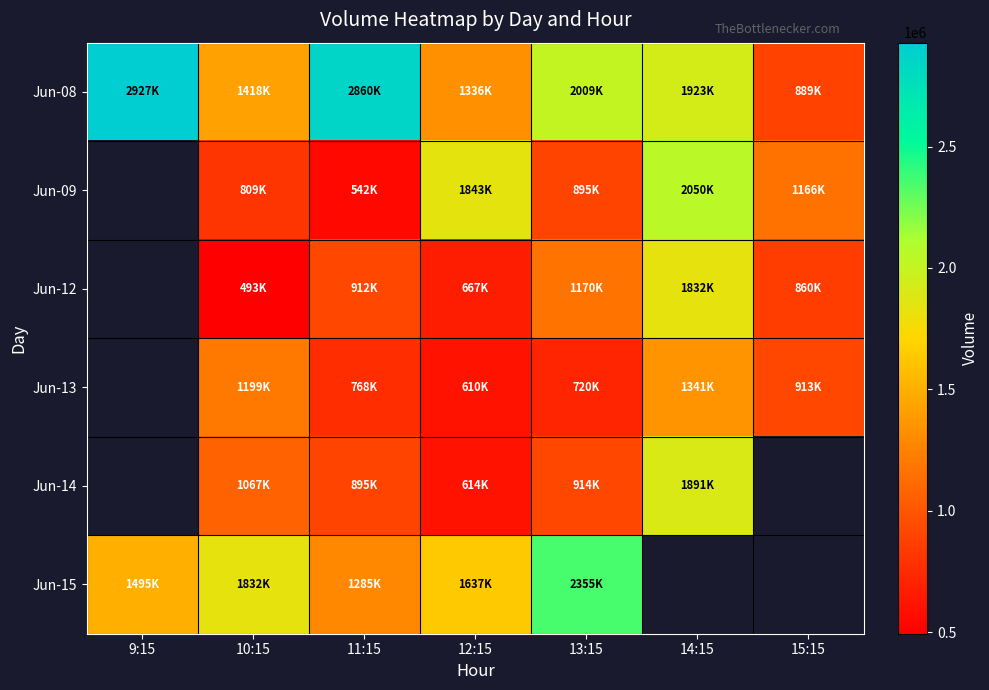

Which label corresponds to the smallest value in the chart?

10:15